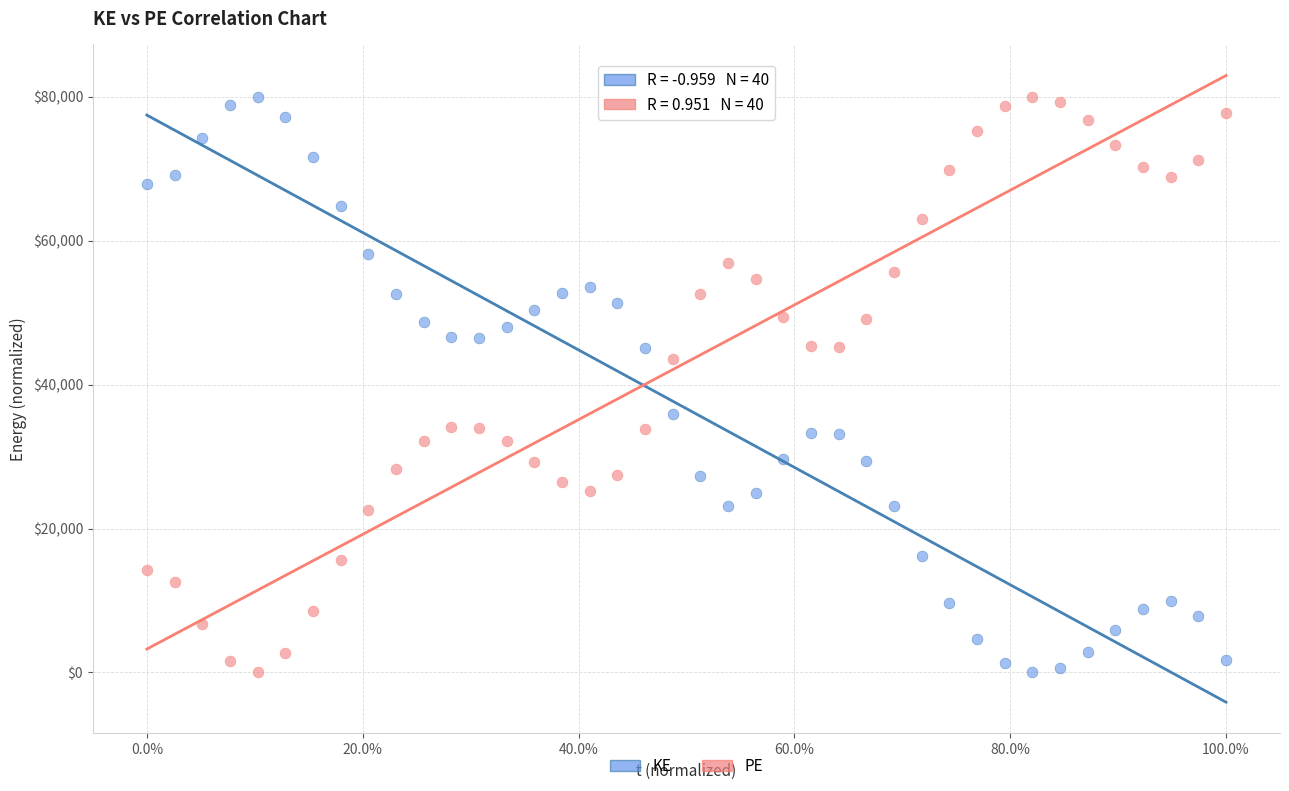

What is the X range (max minus min) for the scatter plot?

1.0